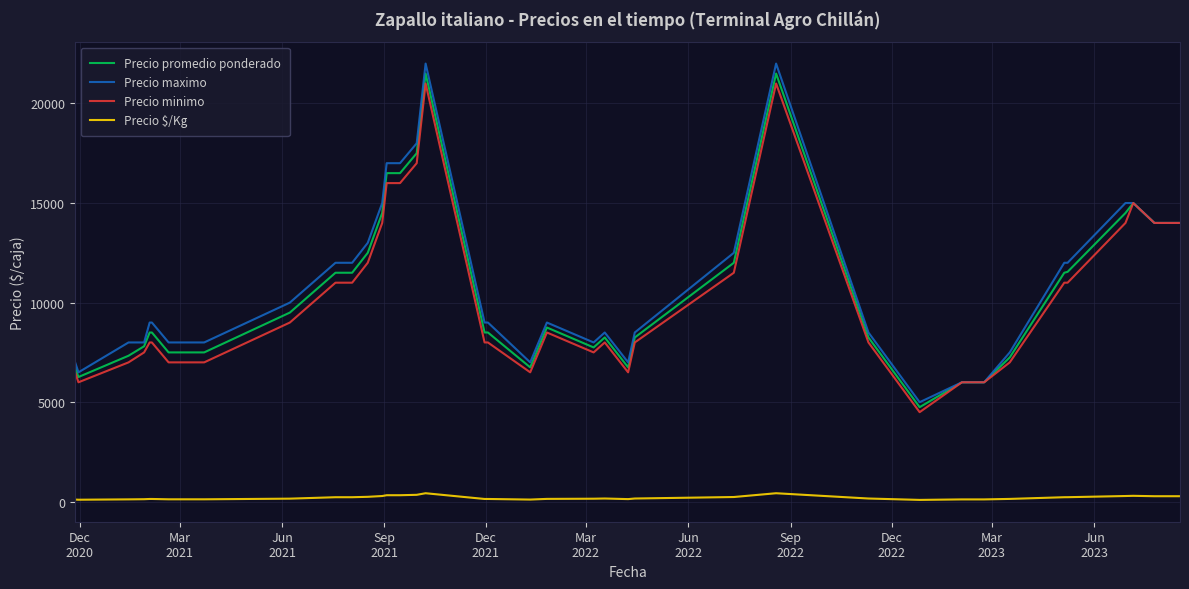

How many lines are shown in the chart?

4